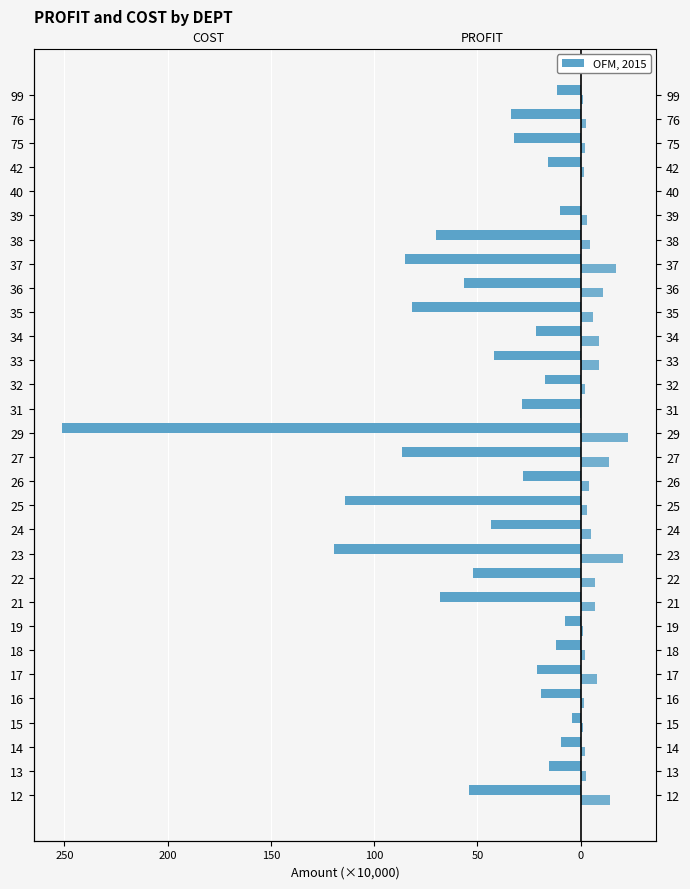

Which label corresponds to the smallest value in the chart?

29